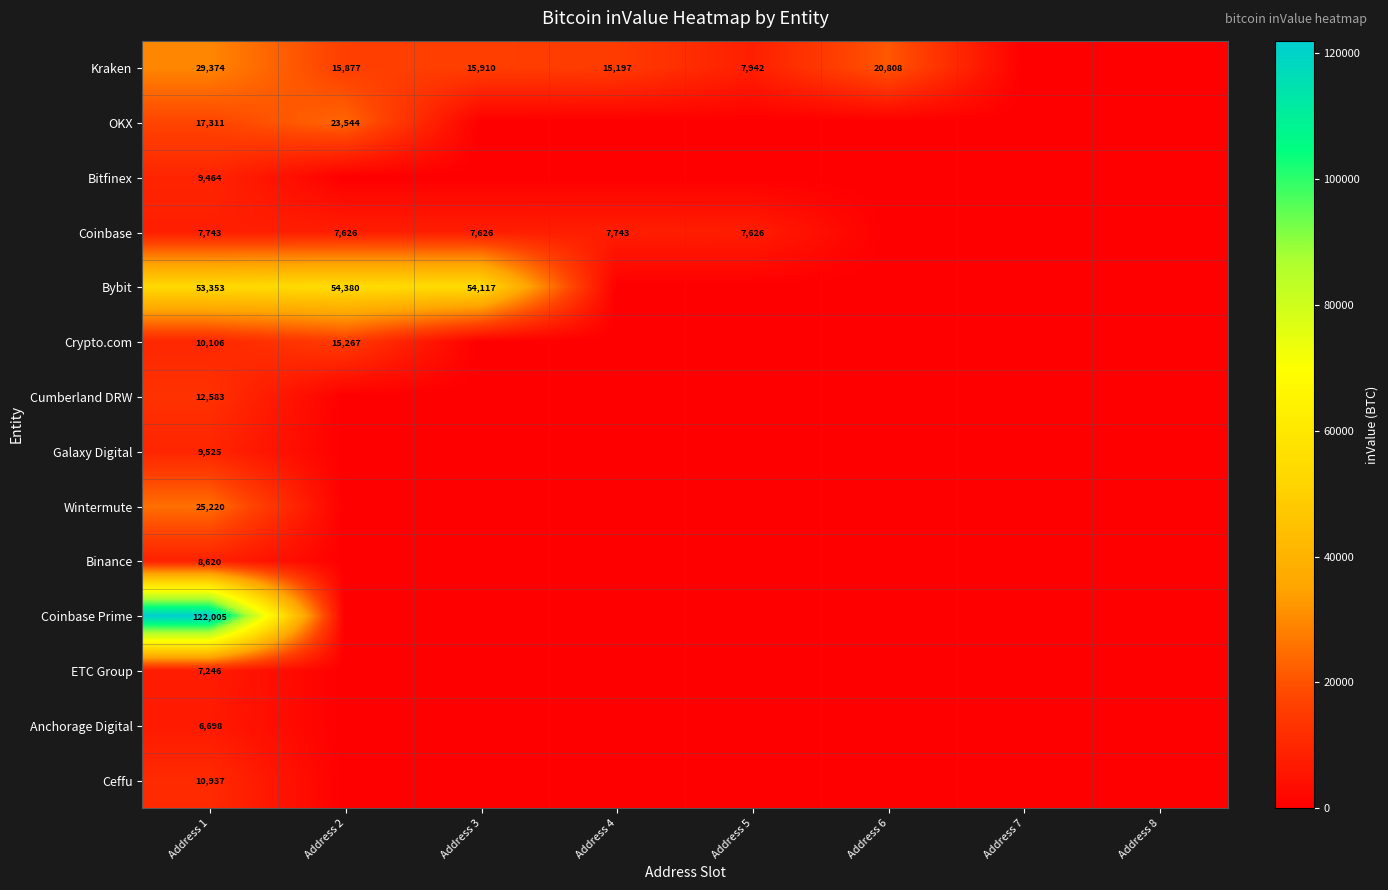

Is it true that Coinbase equals 1595 at Address 4?

False